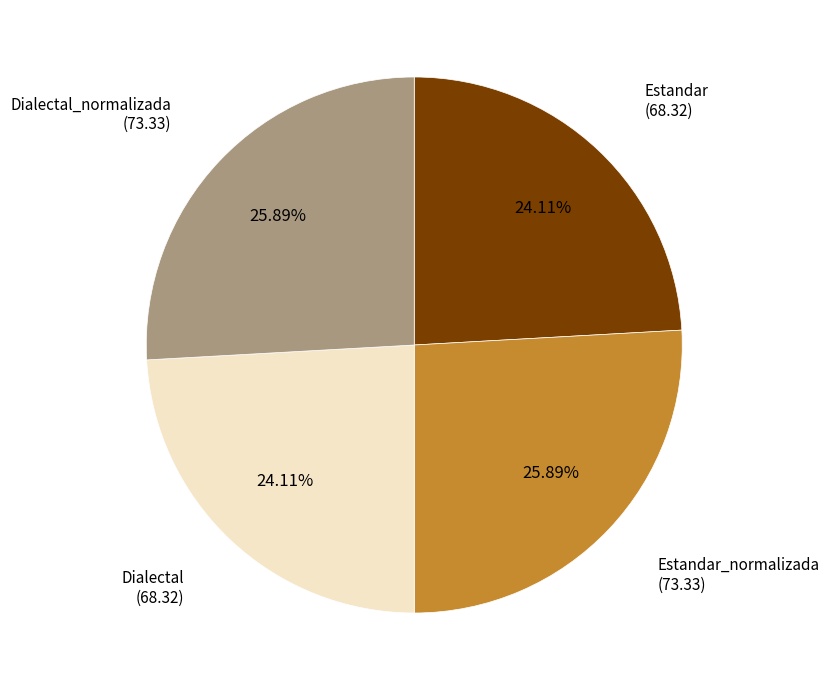

True or false: Estandar accounts for 24% of the total.

True